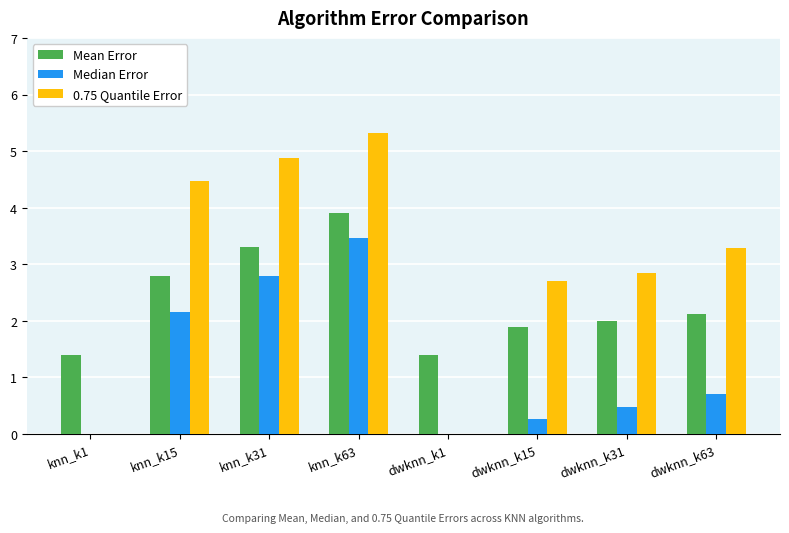

Which series changed the most between knn_k15 and knn_k31?

Median Error